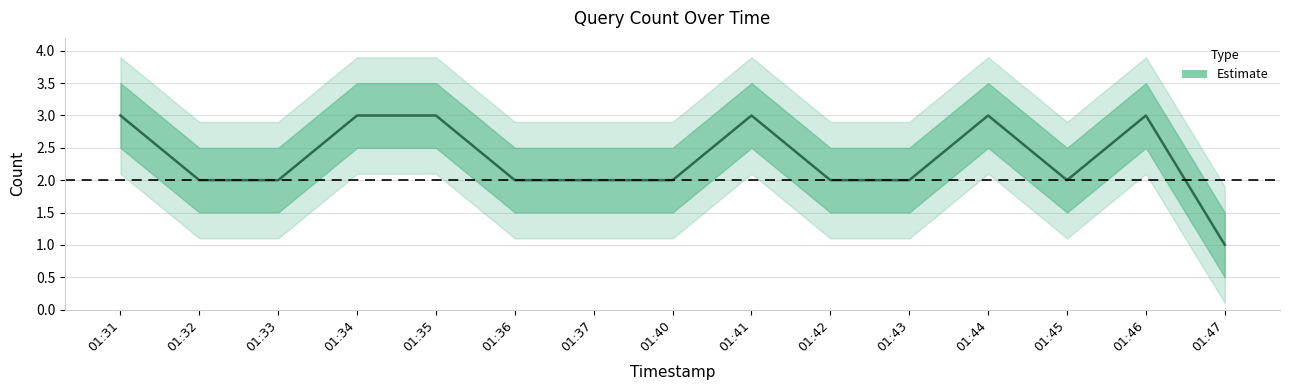

How many data points does each series have?

15